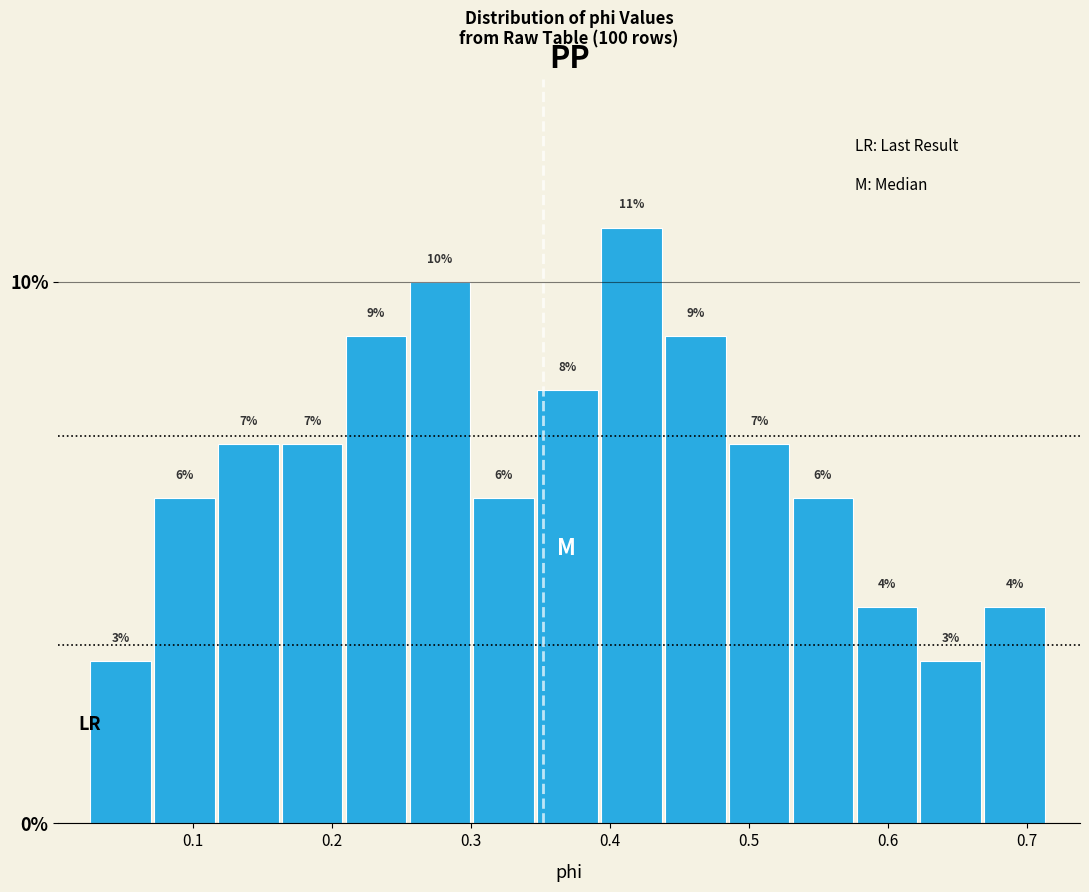

Which range on the x-axis has the tallest bar?

0.39 to 0.44